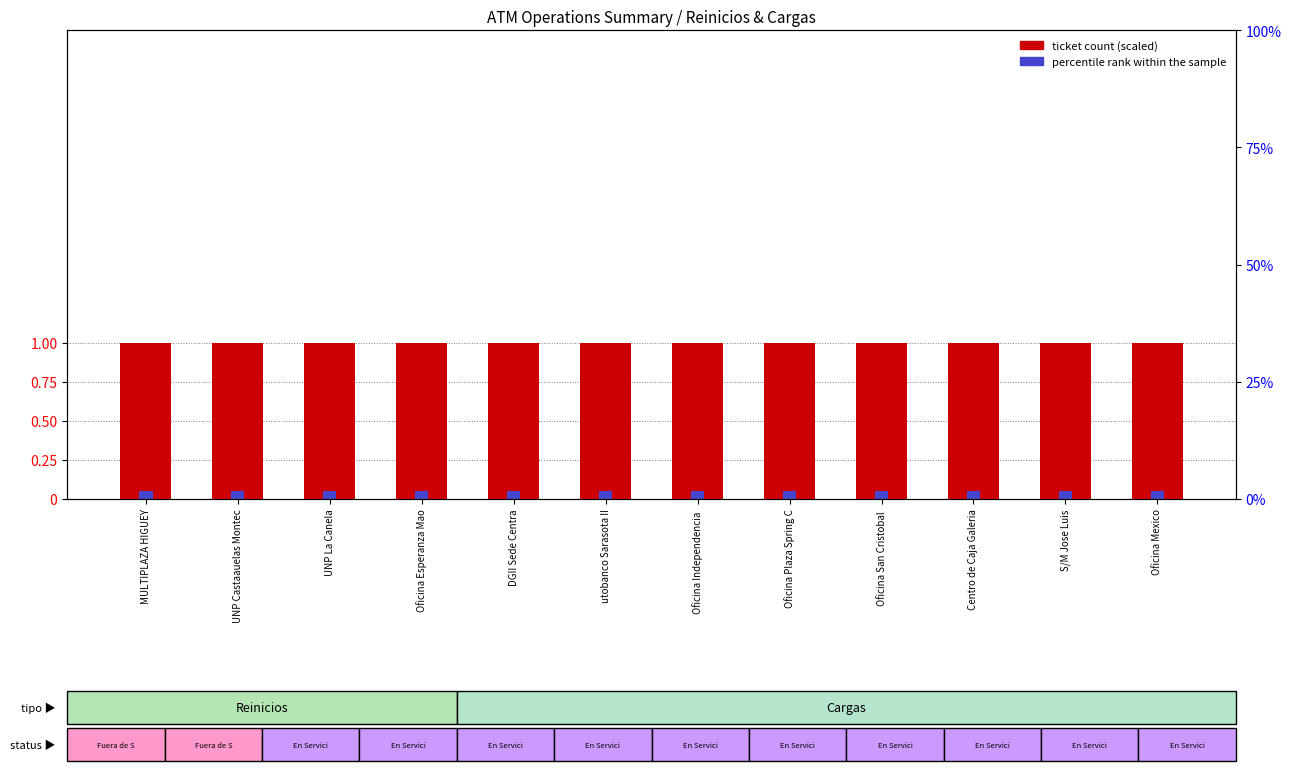

The percentile rank within the sample series shows 0.0 at Oficina Esperanza Mao. True or false?

False